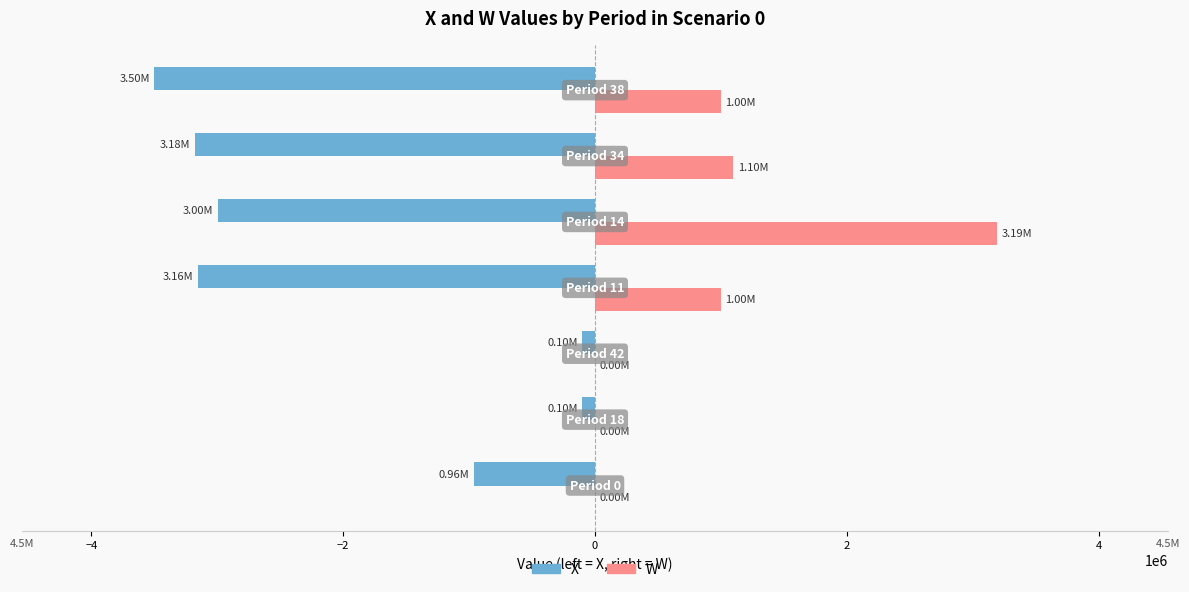

What is the sum of all X values?

-13994566